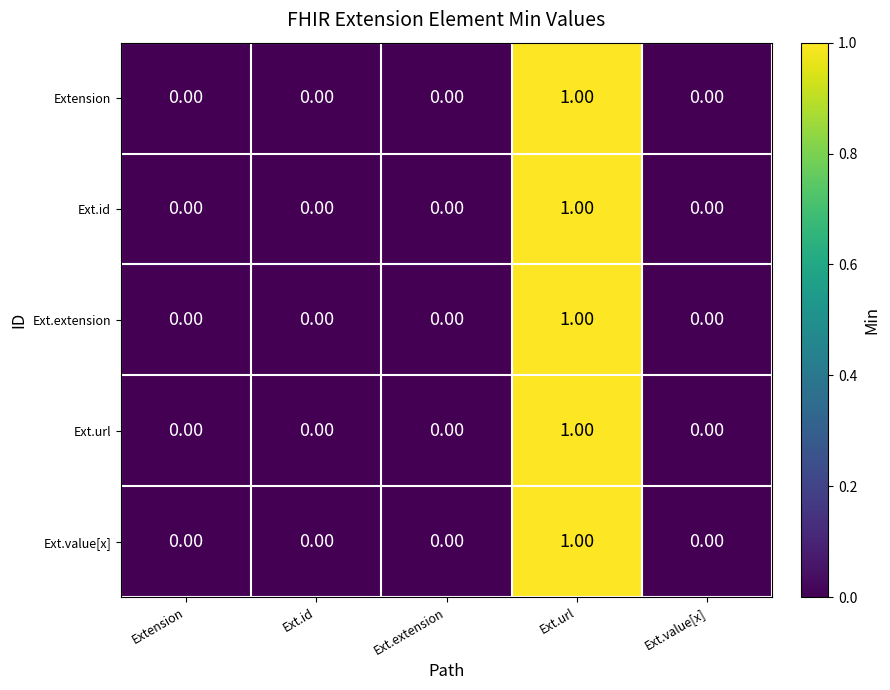

Is the value of Extension at Ext.url greater than the value of Ext.id at Extension?

Yes